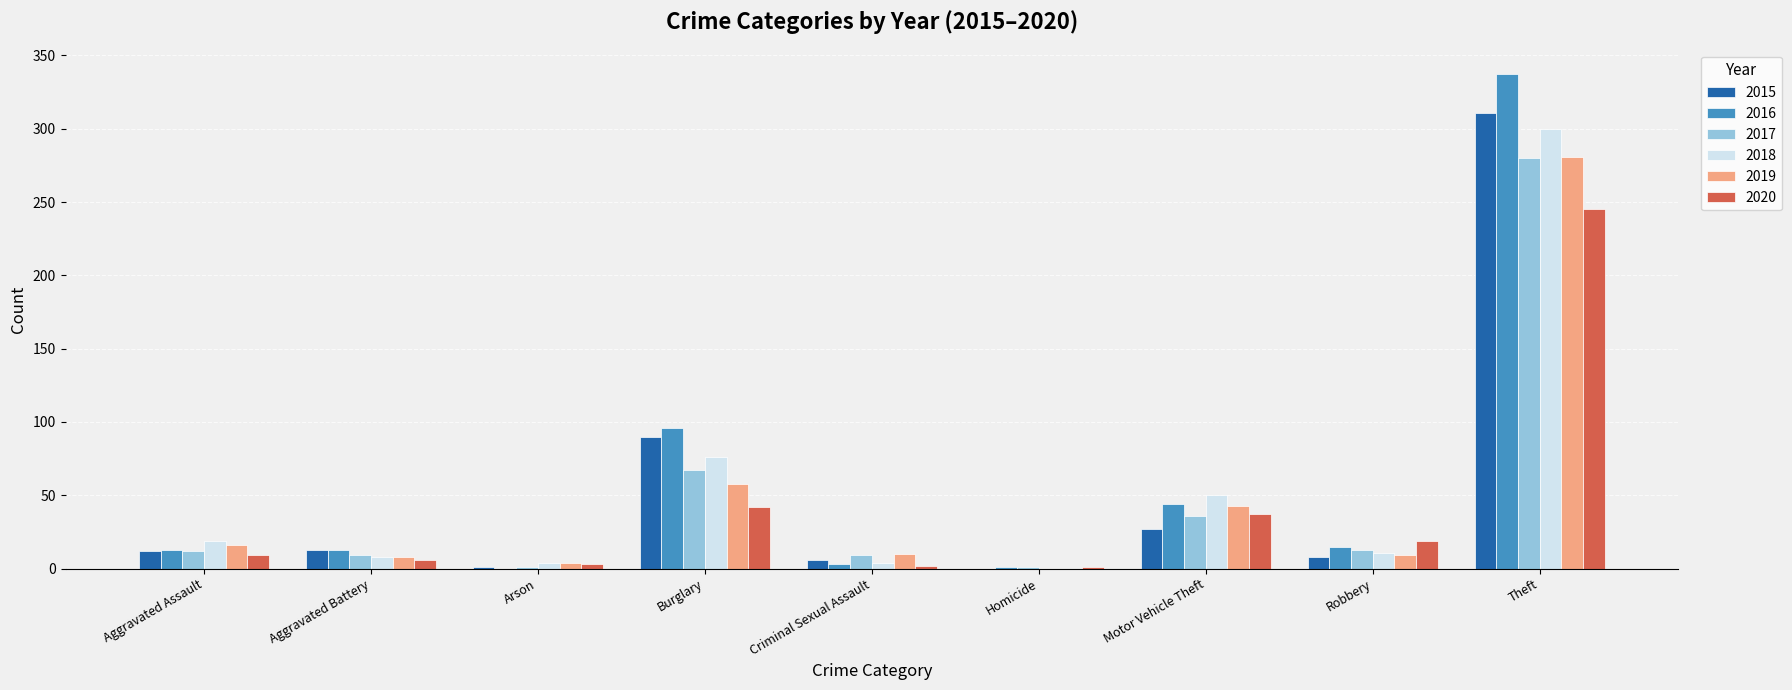

Where is 2016 nearest to the value 168?

Burglary